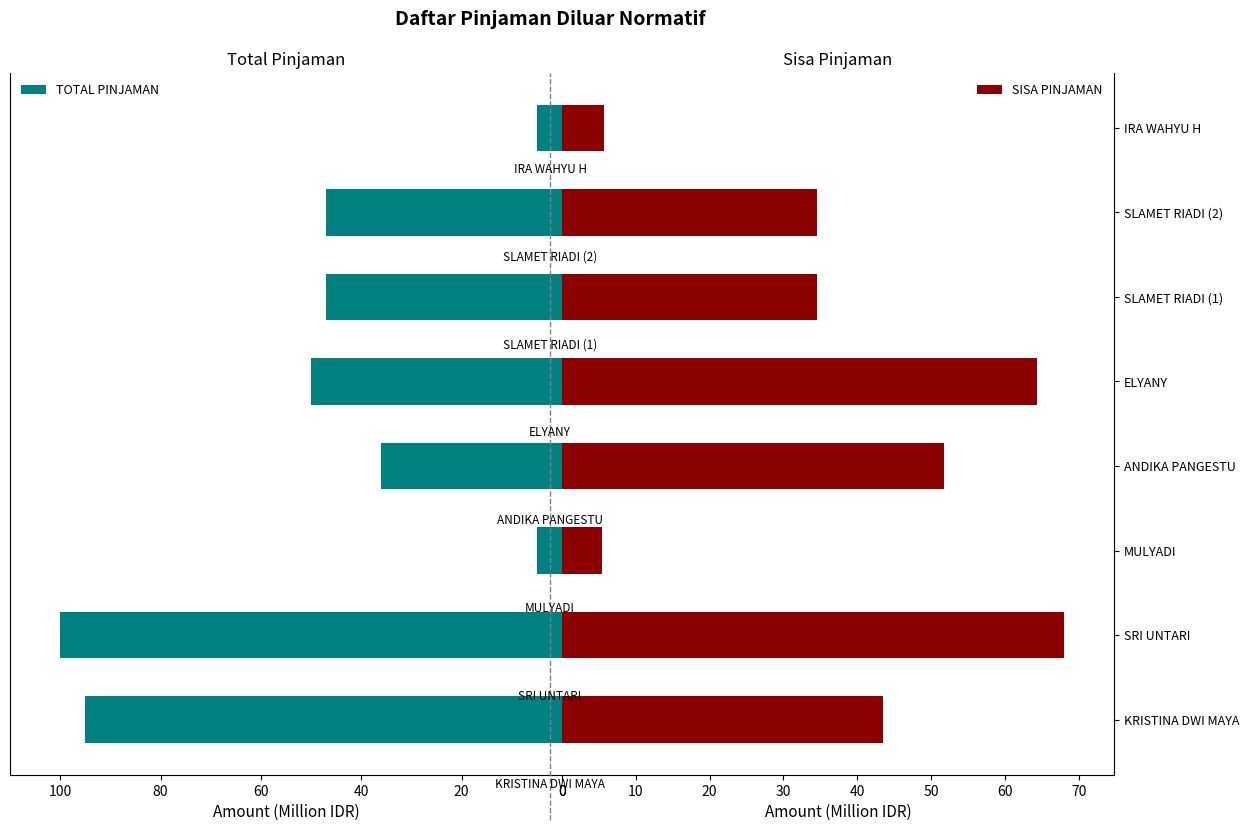

Which series changed the most between KRISTINA DWI MAYA and ELYANY?

TOTAL PINJAMAN